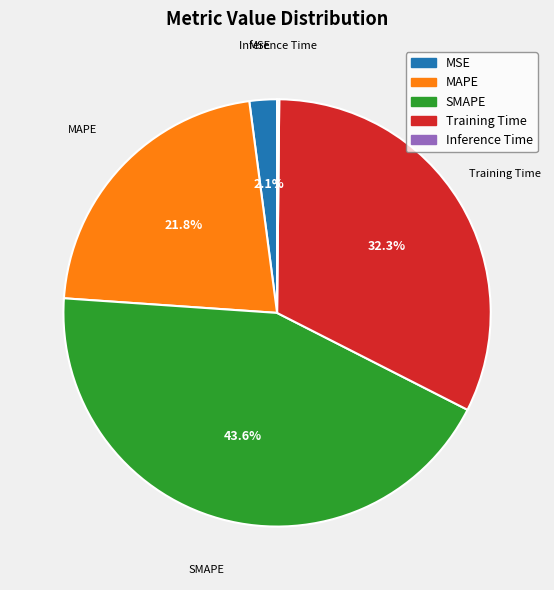

To the nearest percent, what portion does Training Time represent?

32%